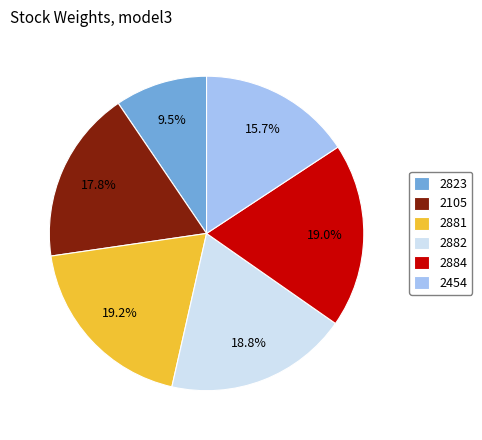

What portion of the pie excludes 2105?

82.2%